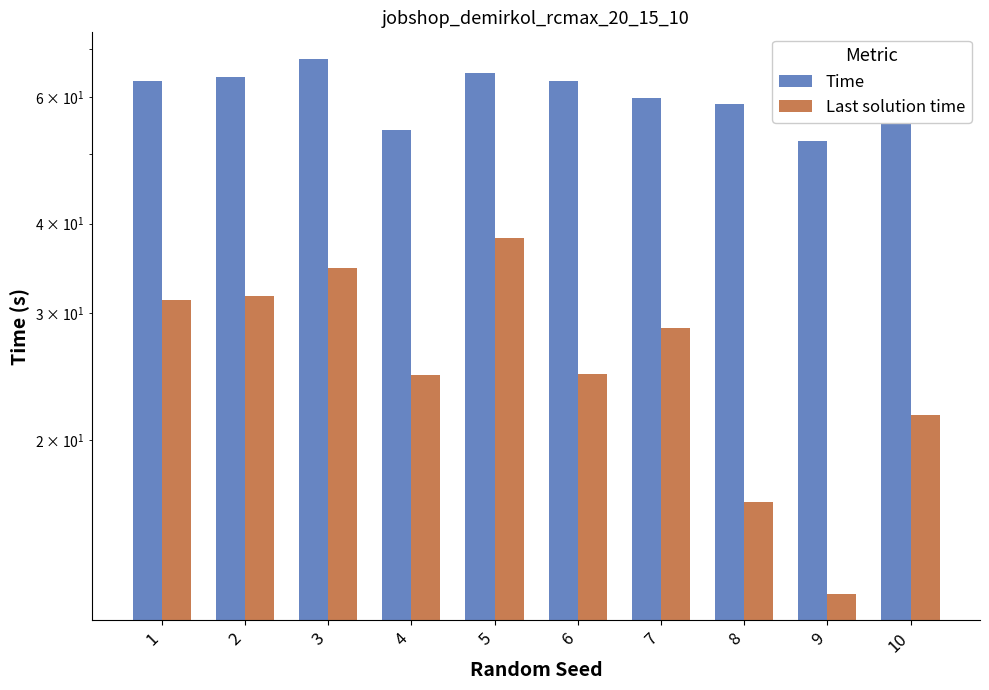

Reading right to left, transcribe all the data shown in this chart.

Time: 55.9	52.1	58.7	59.8	63.2	64.7	53.9	67.8	64.0	63.3
Last solution time: 21.7	12.2	16.4	28.6	24.7	38.2	24.6	34.7	31.7	31.3